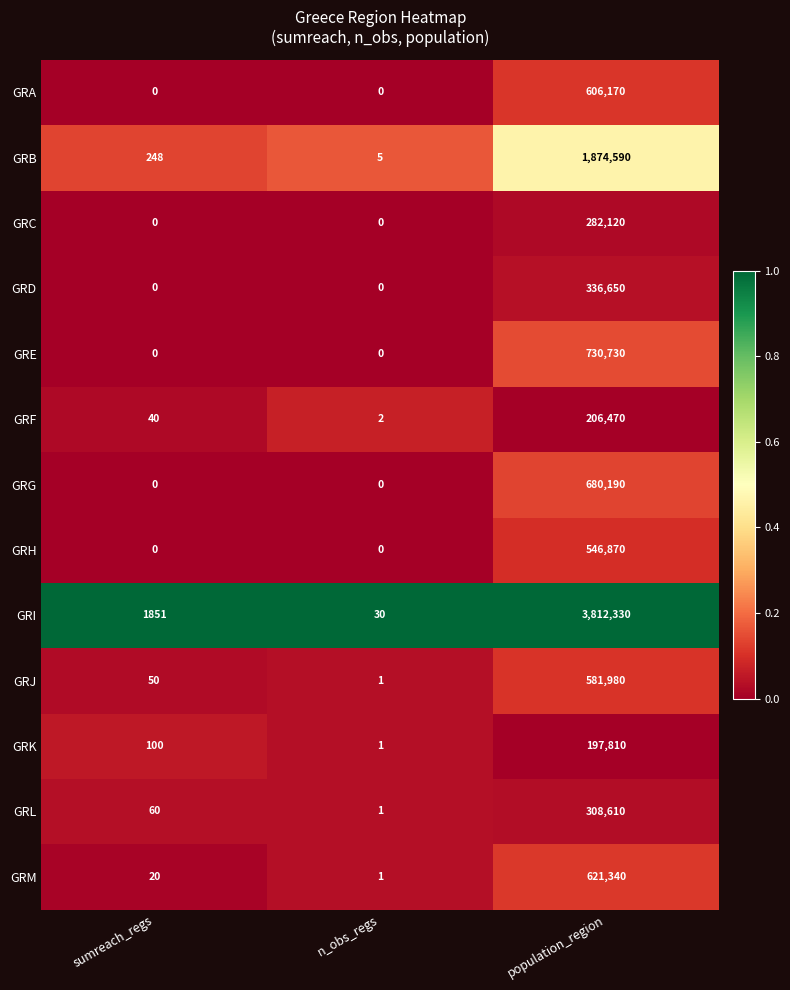

What is the total value across all series at population_region?

10785860